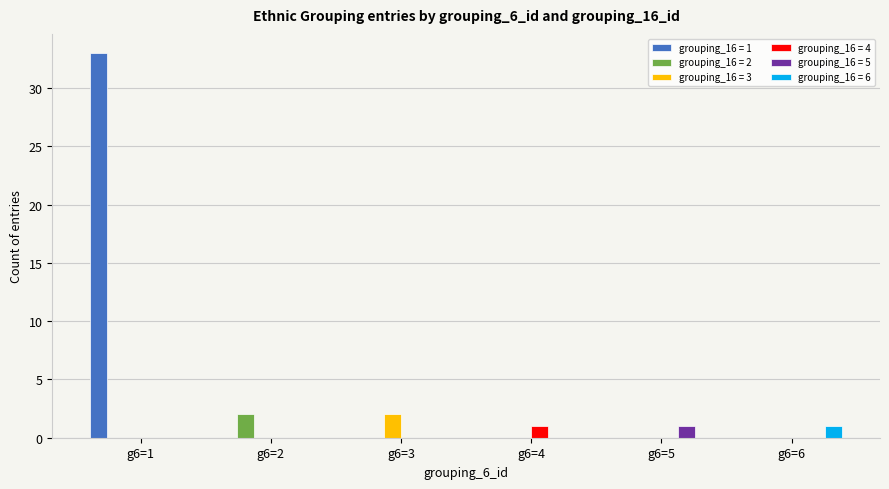

The value of grouping_16 = 6 at g6=2 is 0. True or false?

True